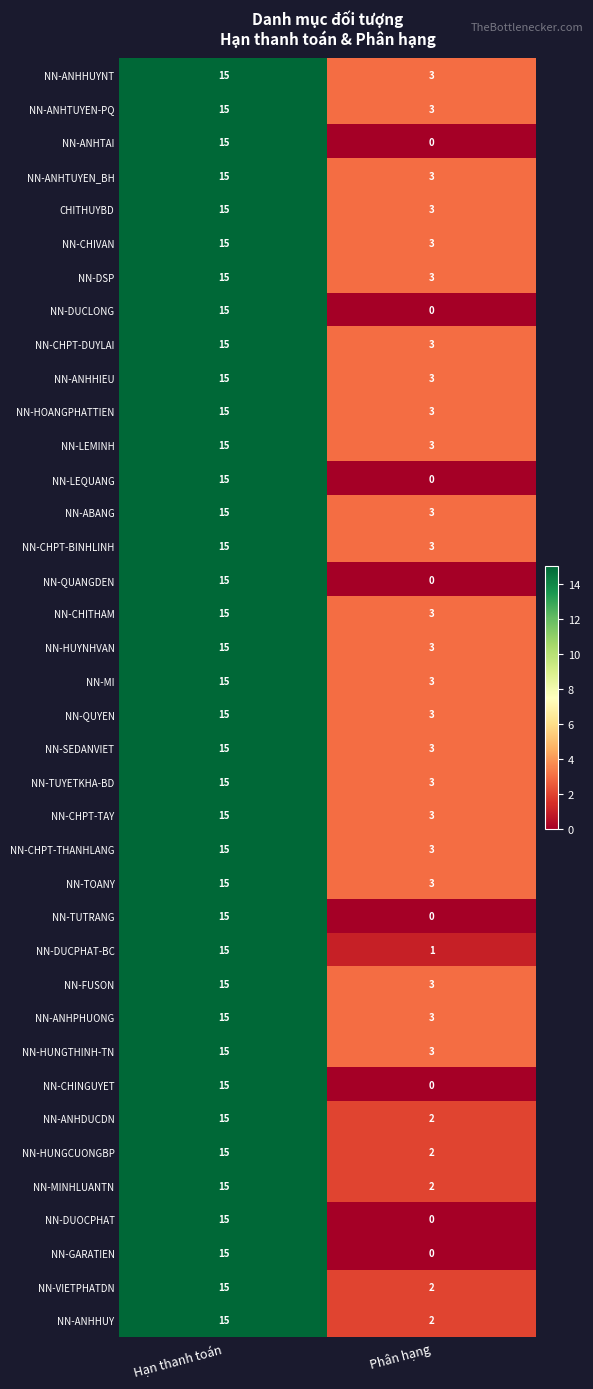

Which category has the highest value across all series?

Hạn thanh toán